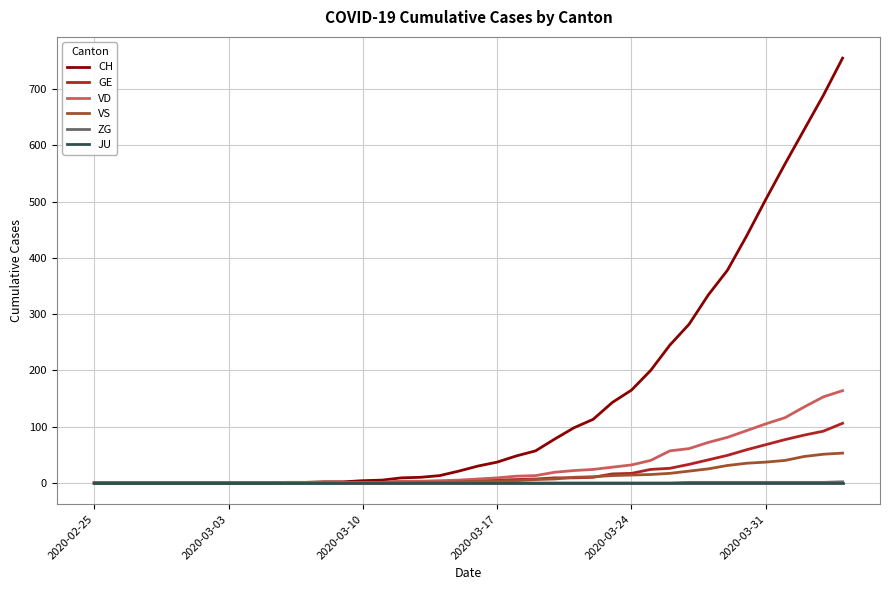

Which series has the largest range (max minus min)?

CH